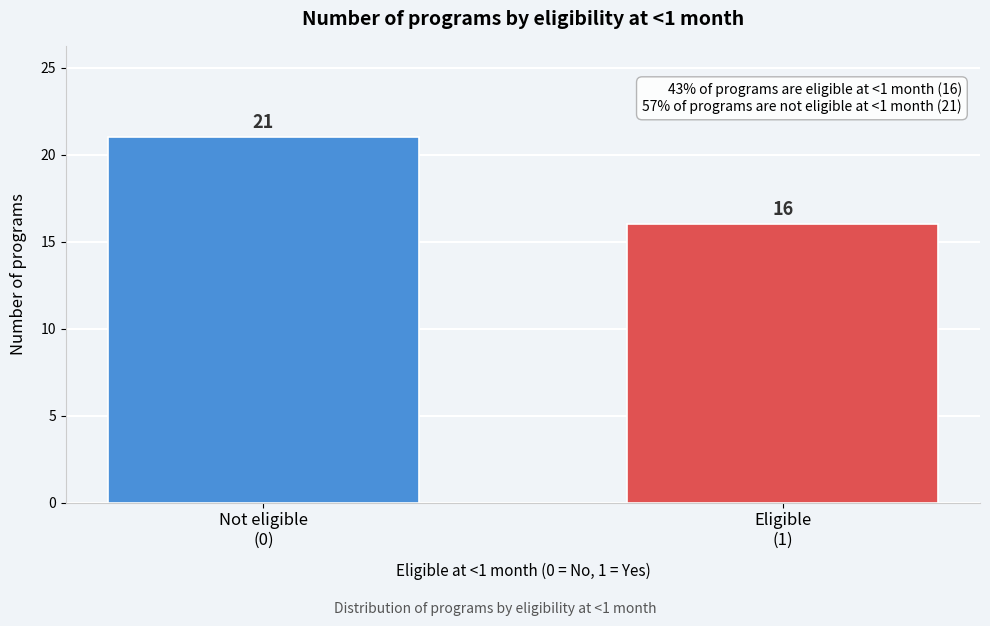

Reading left to right, extract all data points from this chart.

21	16